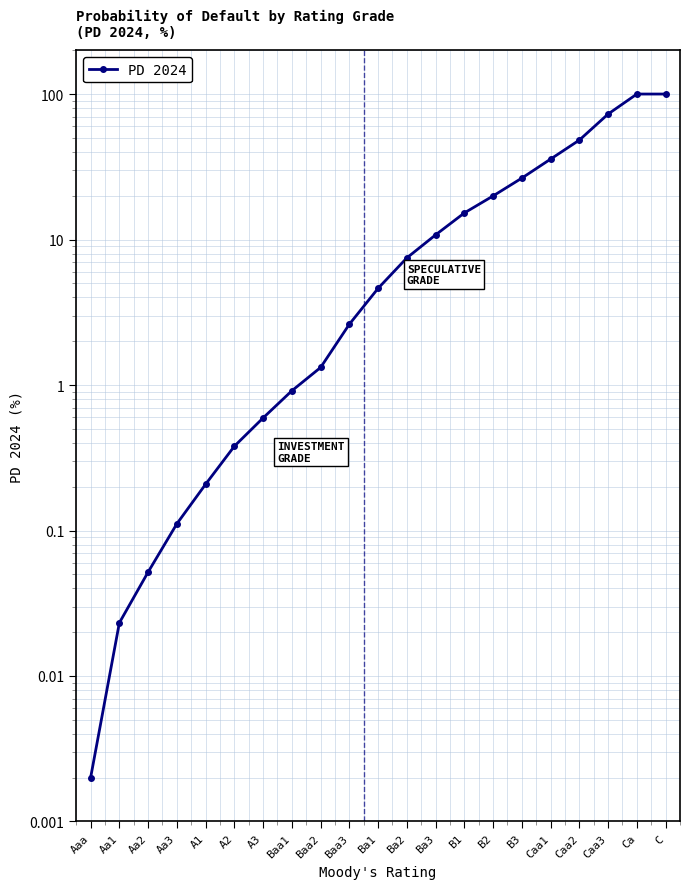

List the labels in order of value, largest first.

Ca, C, Caa3, Caa2, Caa1, B3, B2, B1, Ba3, Ba2, Ba1, Baa3, Baa2, Baa1, A3, A2, A1, Aa3, Aa2, Aa1, Aaa